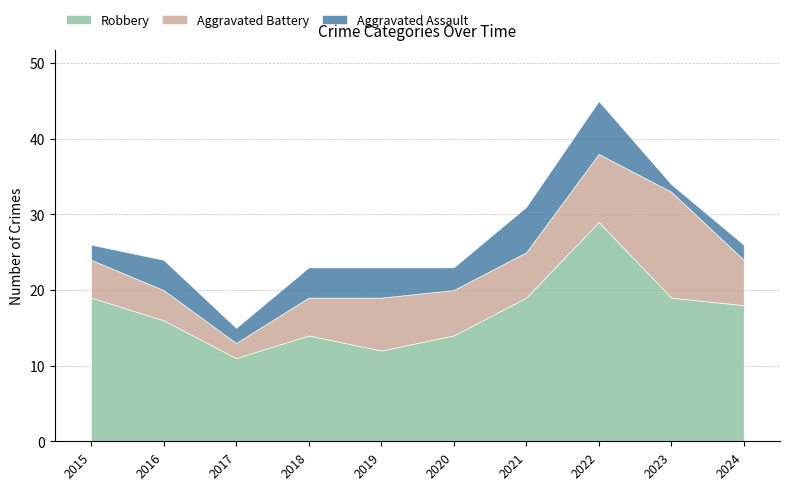

What is the sum of all Robbery values?

171